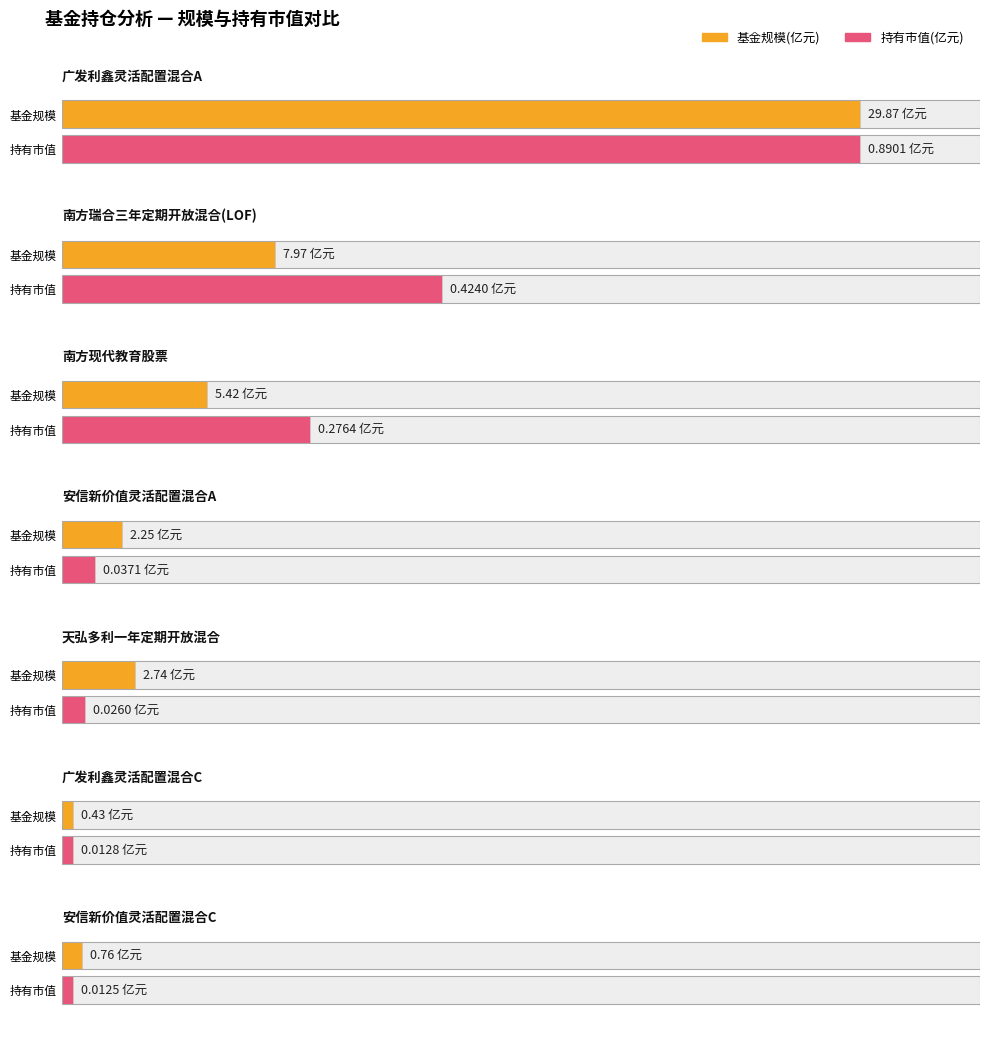

List the series in order of their overall mean, highest first.

基金规模, 持有市值(亿元)